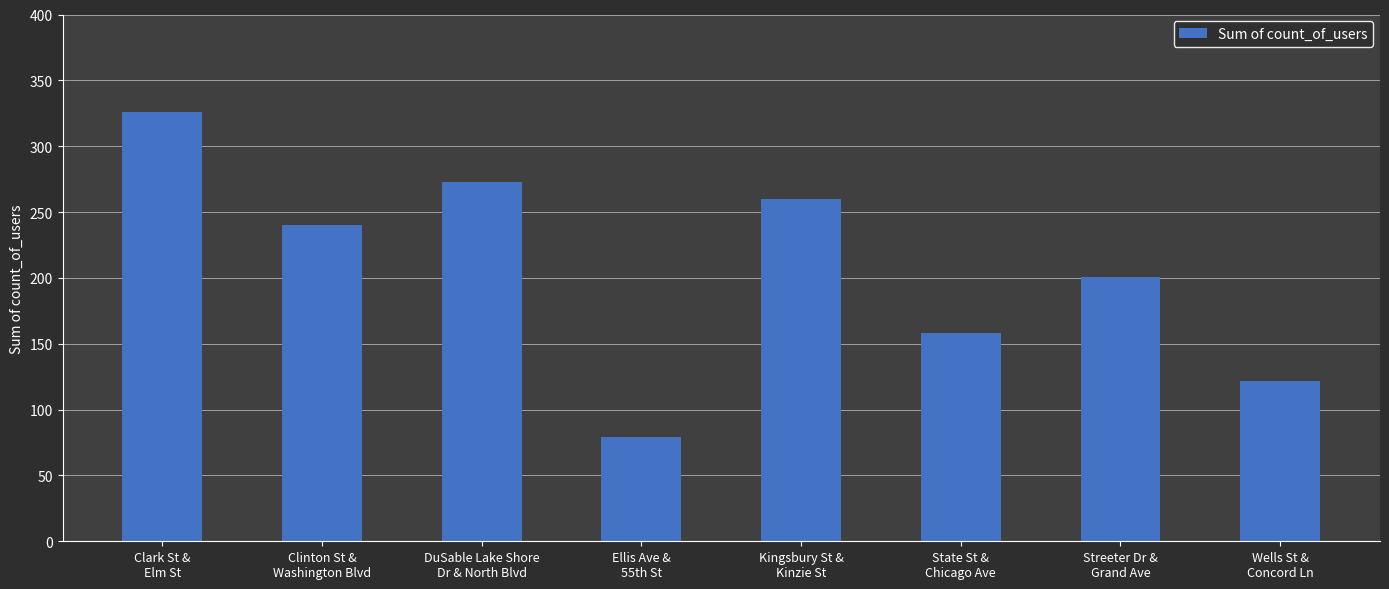

What is the label of the 2nd bar from the left?

Clinton St &
Washington Blvd